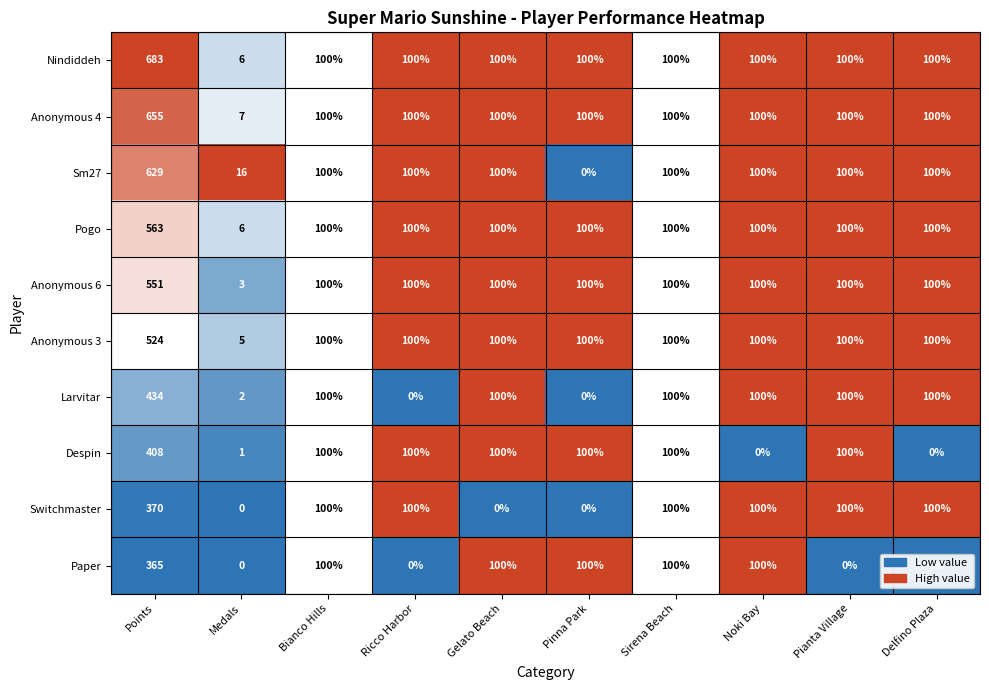

Is it true that Nindiddeh equals 171 at Delfino Plaza?

False